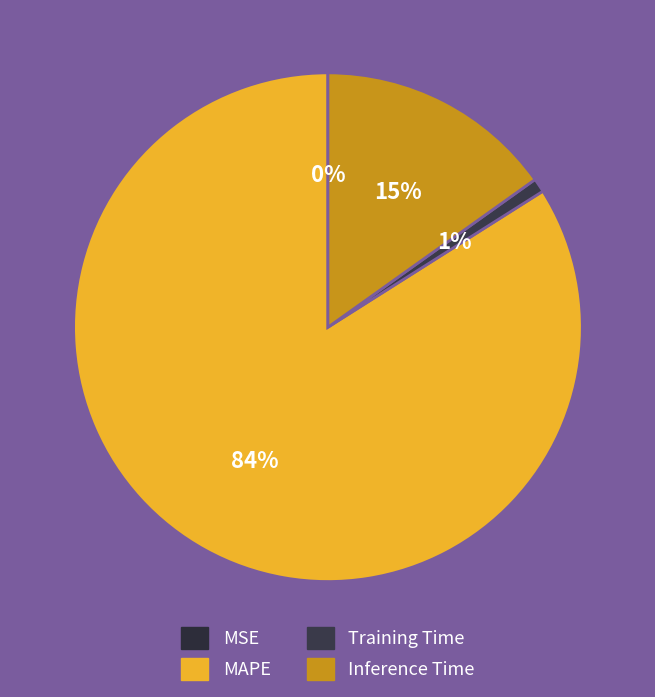

Which slice represents more than half of the pie?

MAPE